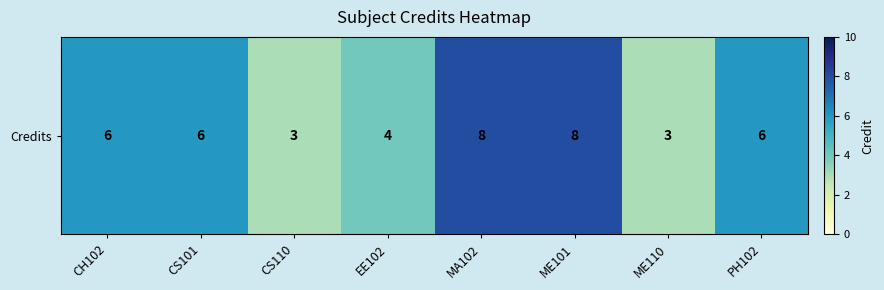

What is the difference between the second highest and second lowest values?

5